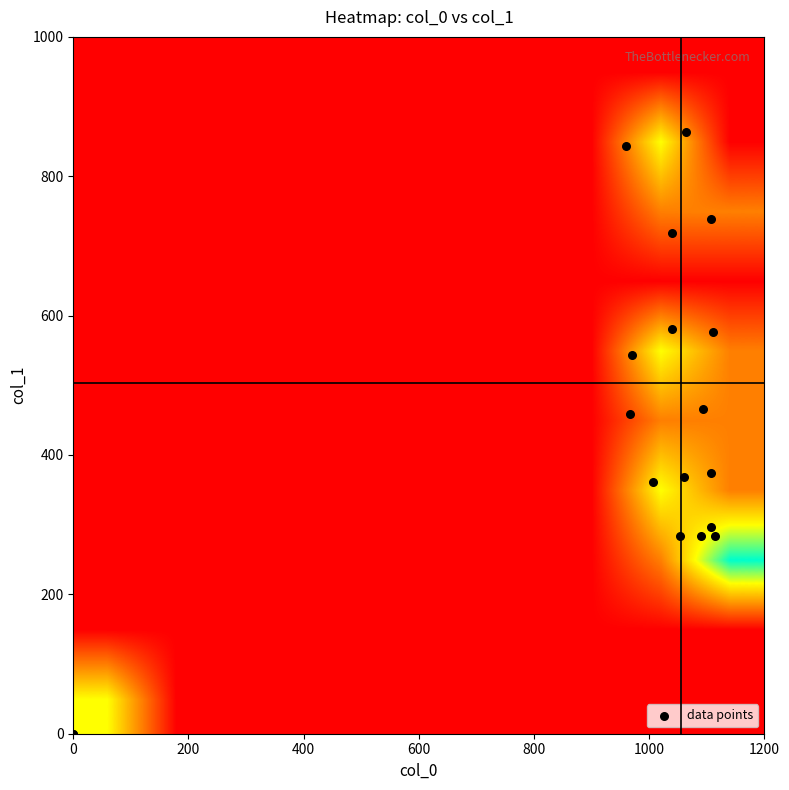

Which series has the largest total across all categories?

col_0